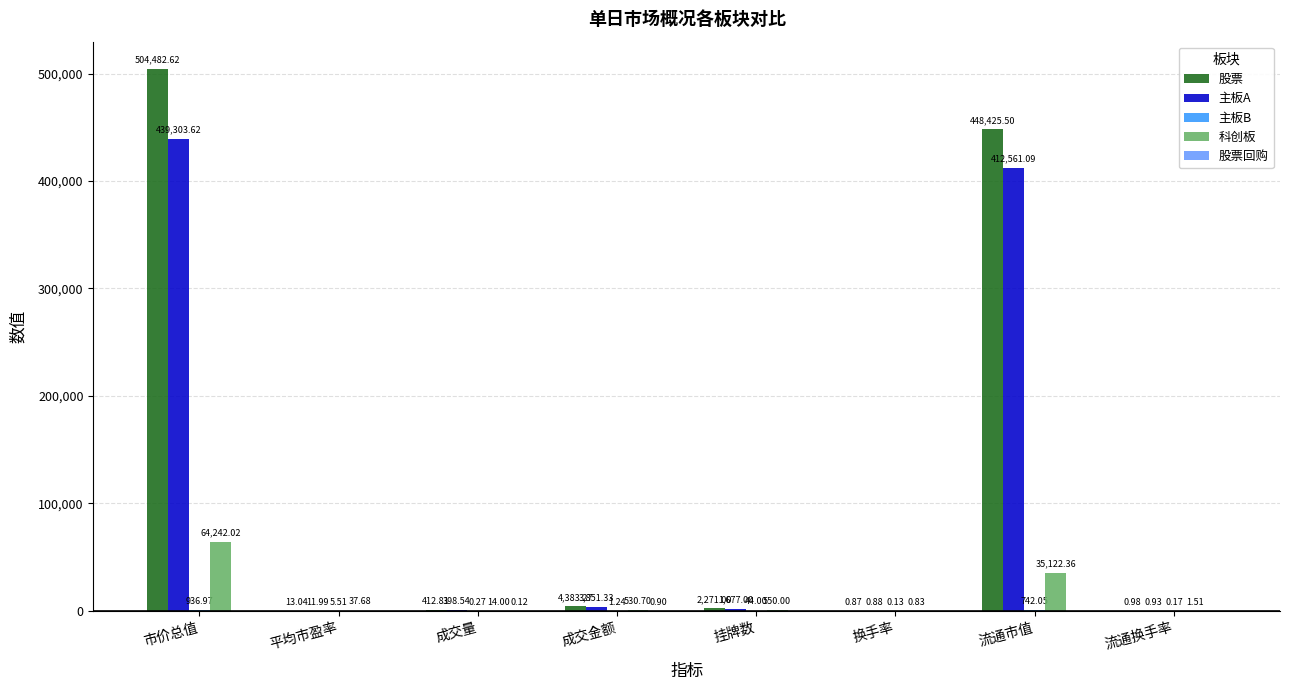

What is the sum of the 科创板 values at 流通换手率 and 成交量?

15.5